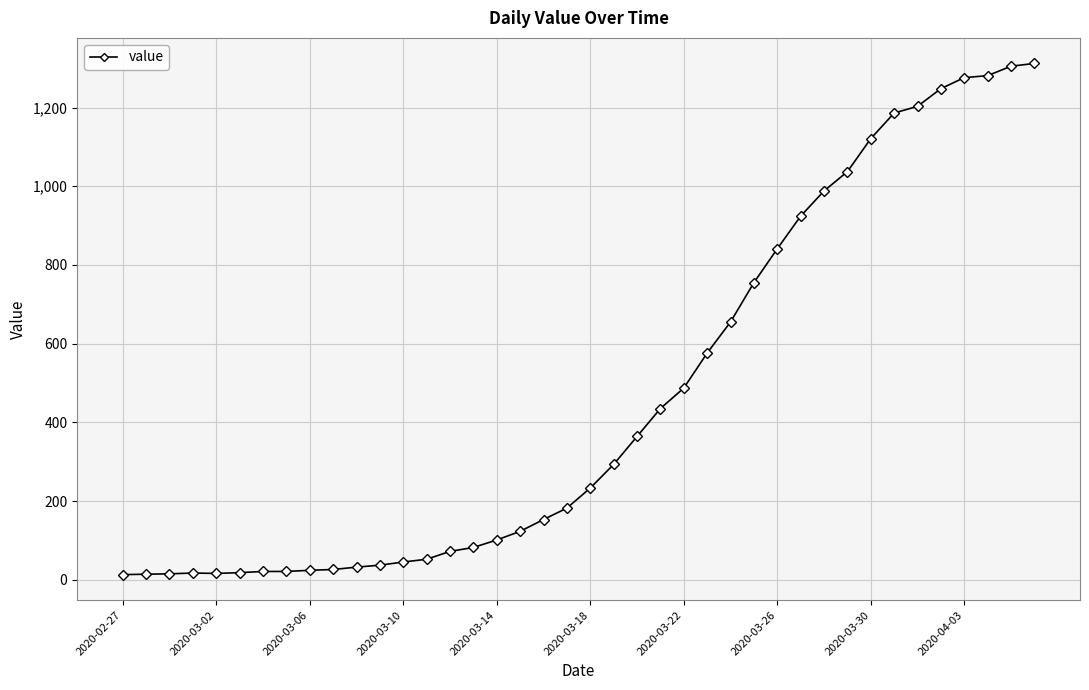

What is the maximum value shown in the chart?

1312